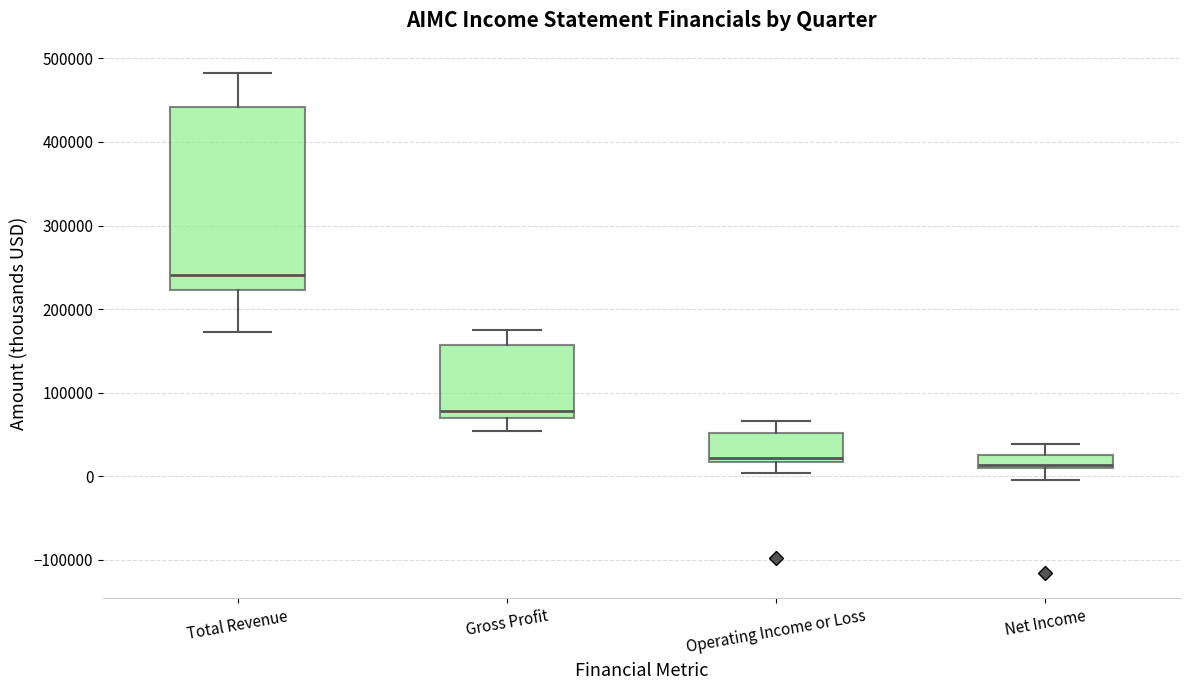

Where does the median line of the box for Total Revenue sit on the y-axis? The values are not printed on the chart, so give them approximately, as read against the axis.

240000